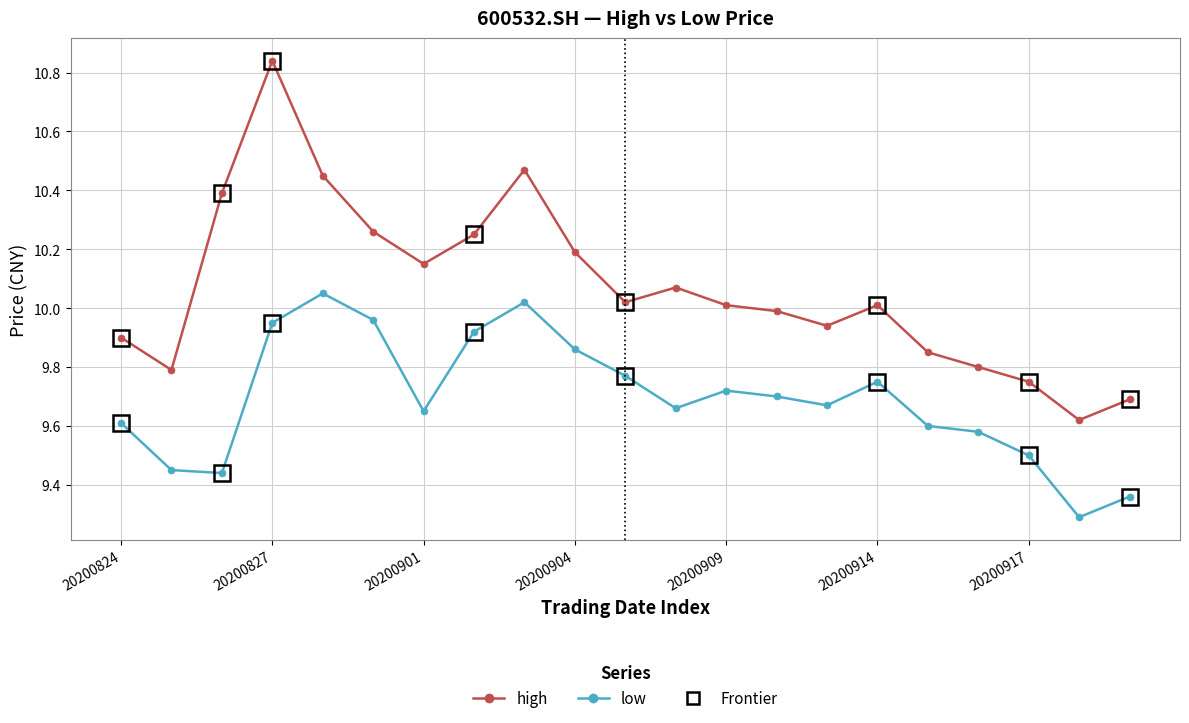

List the series in order of their overall mean, lowest first.

low, high